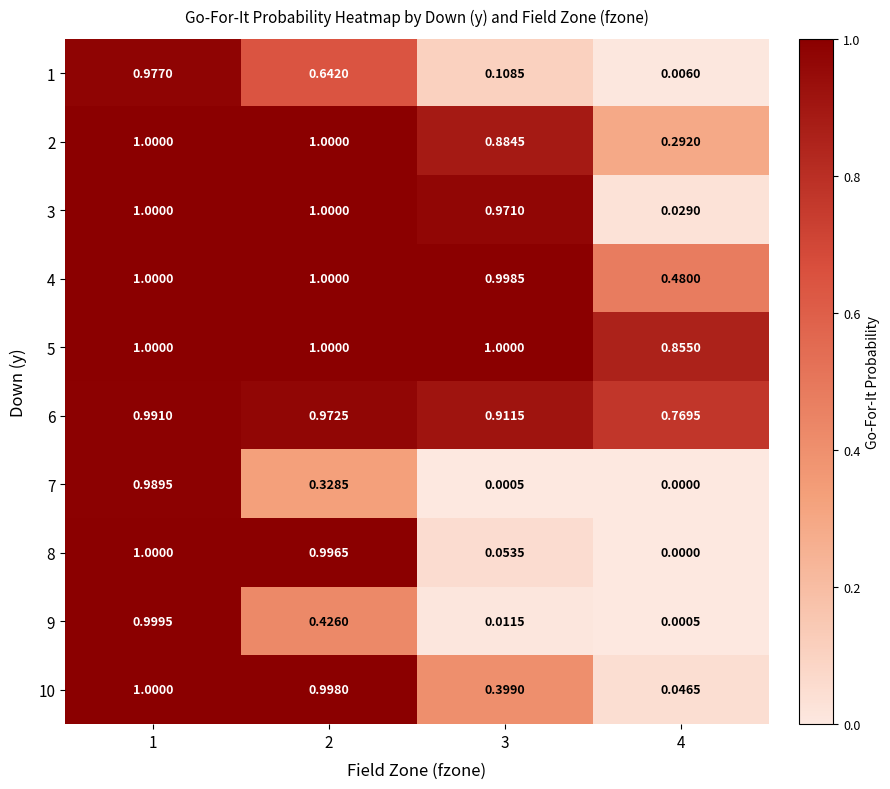

Is the value of 2 at 2 greater than the value of 6 at 2?

Yes